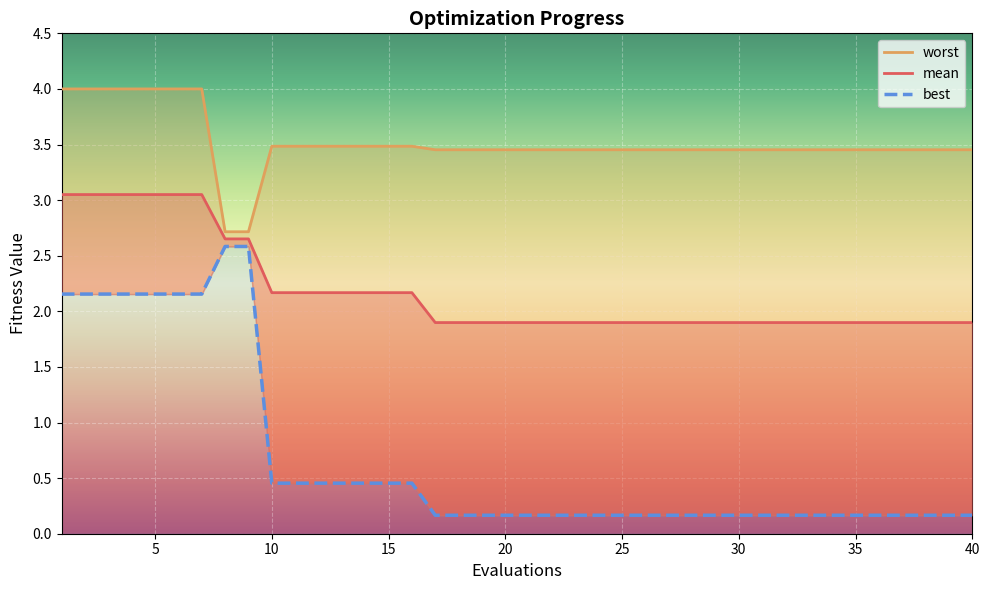

What is the maximum value shown in the chart?

4.0